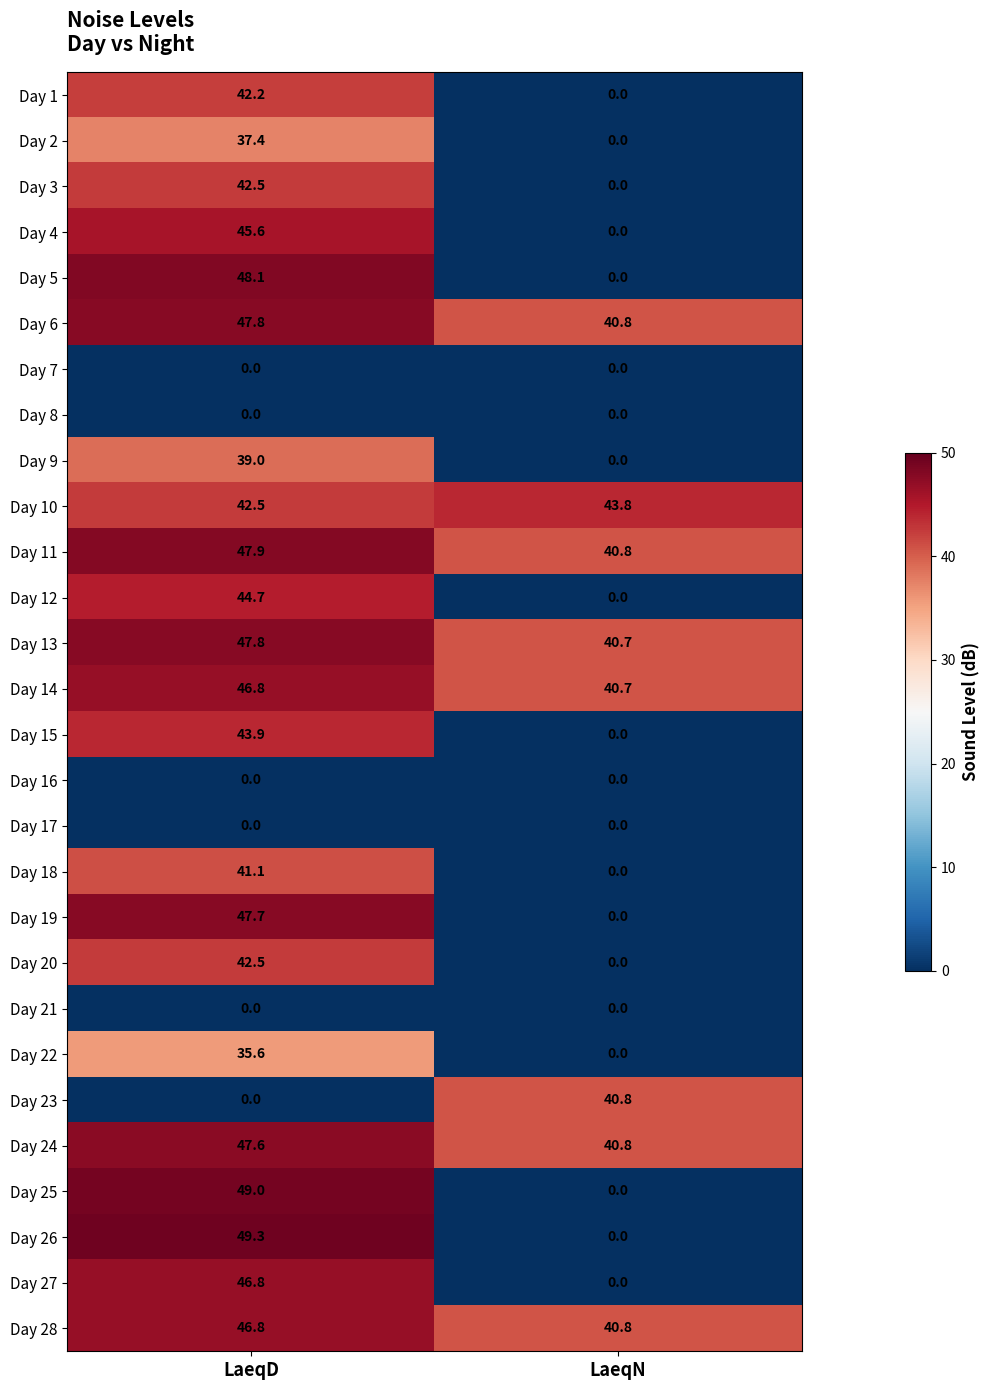

Read the Day 14 value at LaeqN.

40.7